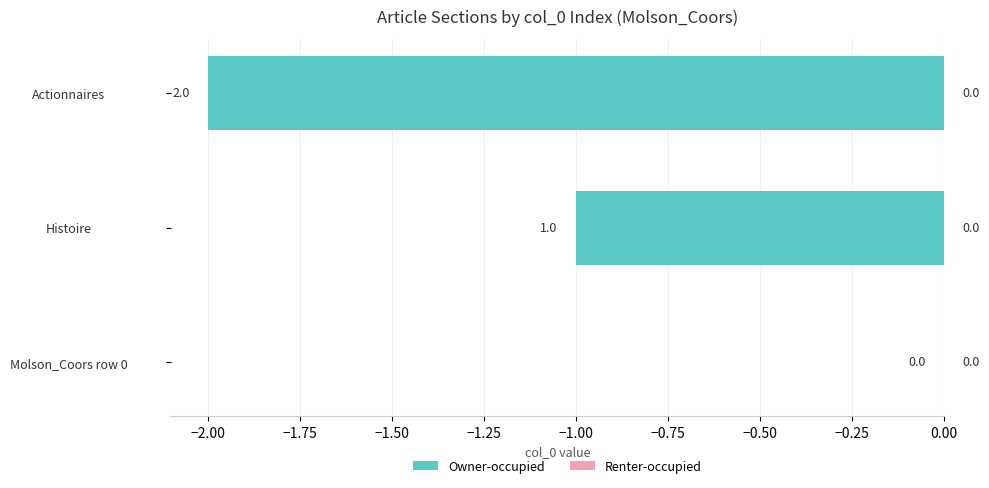

At which label is the value closest to -1?

Histoire